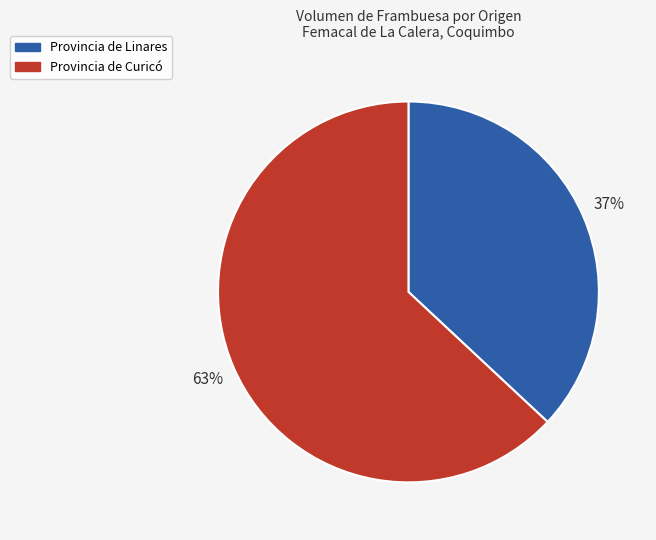

To the nearest percent, what is the difference between the largest and smallest slice percentages?

26%